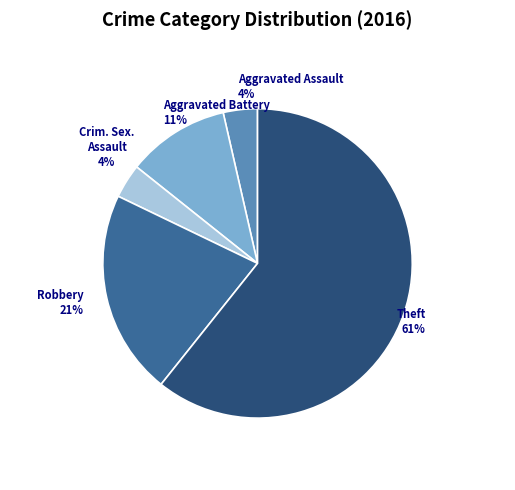

To the nearest percent, what is the average slice percentage?

20%